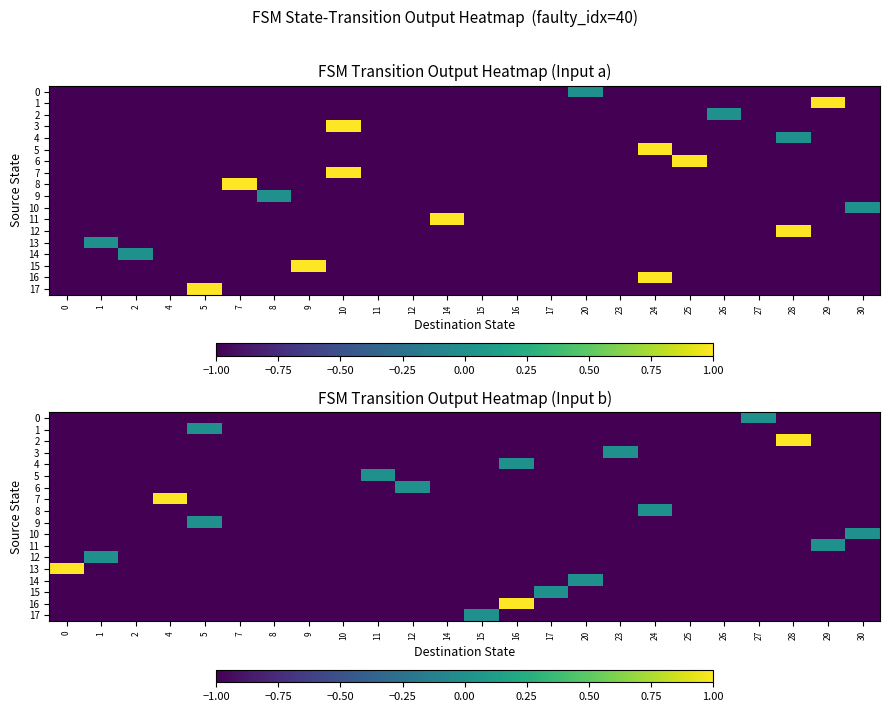

How many 2 values are between -1 and 0?

23